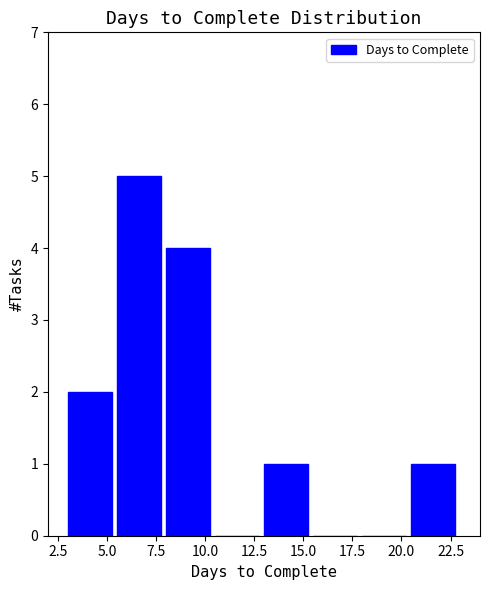

Reading left to right, list every bar in this chart as the range it spans on the x-axis followed by its height. The values are not printed on the chart, so give them approximately, as read against the axis.

3.0 to 5.5: 2
5.5 to 8.0: 5
8.0 to 10.5: 4
10.5 to 13.0: 0
13.0 to 15.5: 1
15.5 to 18.0: 0
18.0 to 20.5: 0
20.5 to 23.0: 1